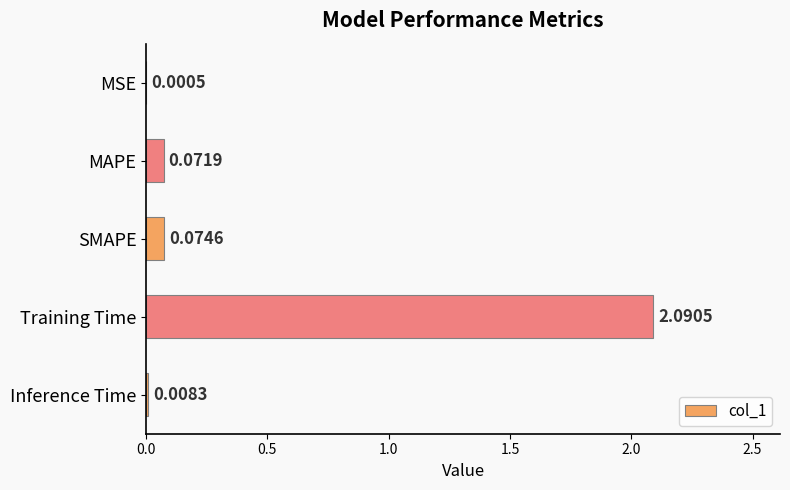

At which label is the value closest to 1?

SMAPE